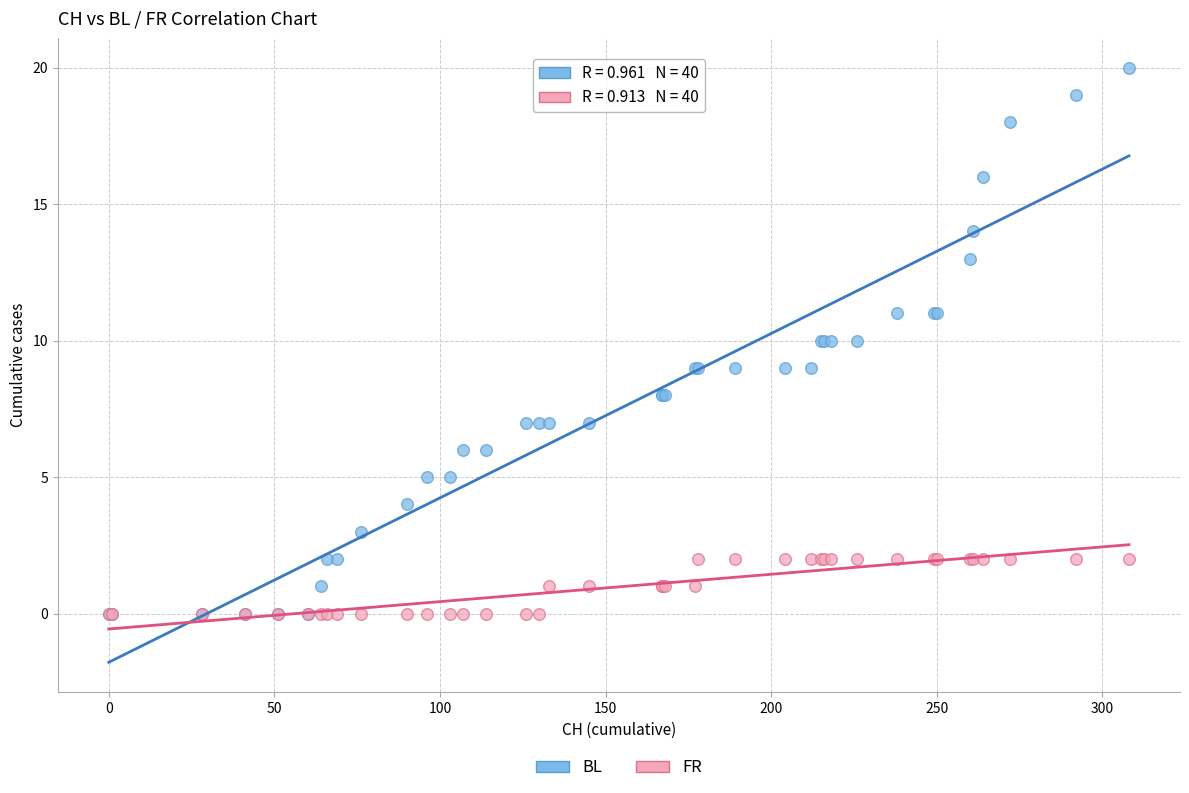

What are all the series names shown in the legend?

BL, FR